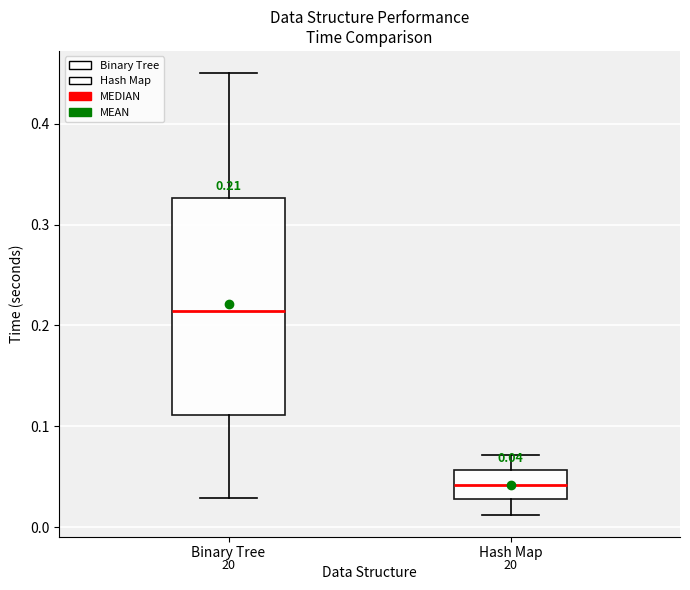

Which box is the tallest, from its lower edge to its upper edge?

Binary Tree